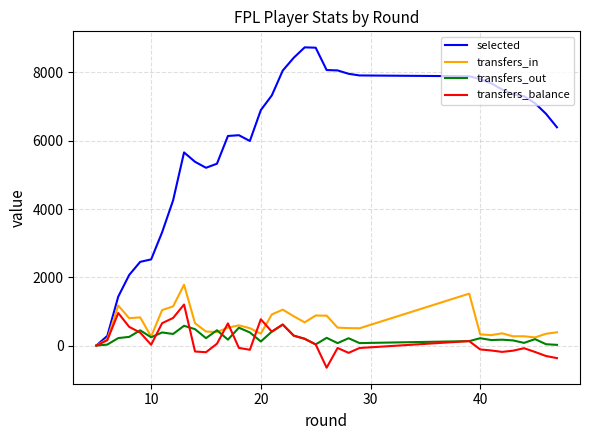

What is the maximum value shown in the chart?

8736